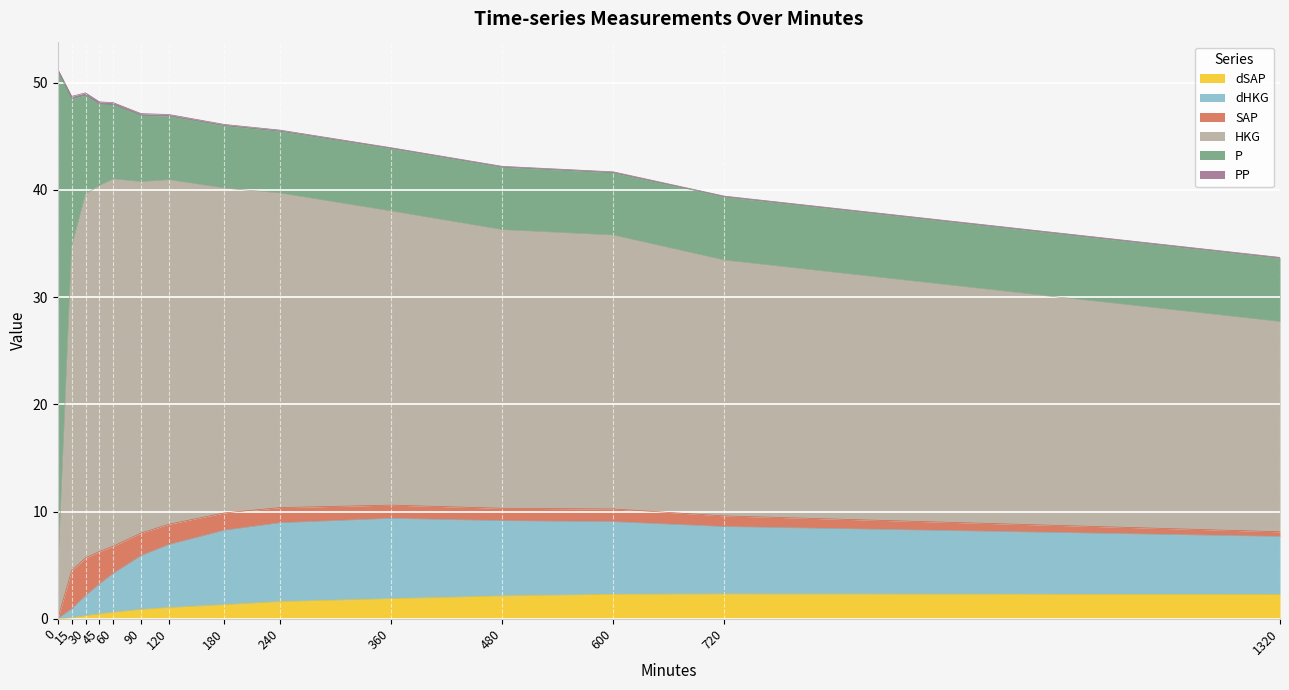

The HKG series shows 34.2 at 60. True or false?

True